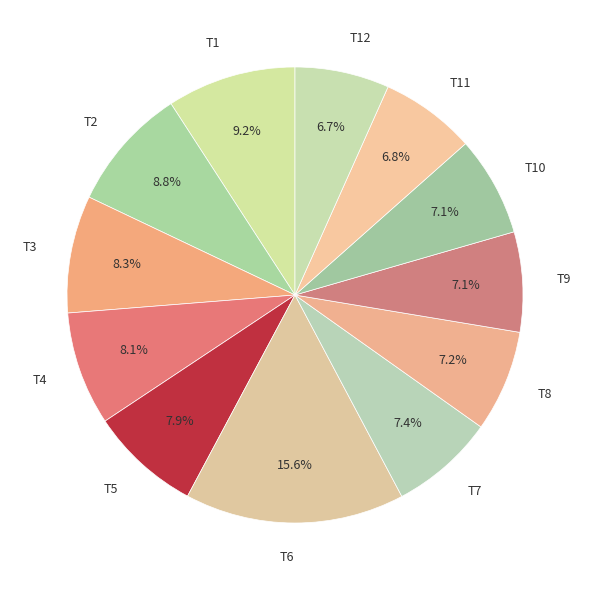

What percentage do T9 and T3 together represent?

15.4%